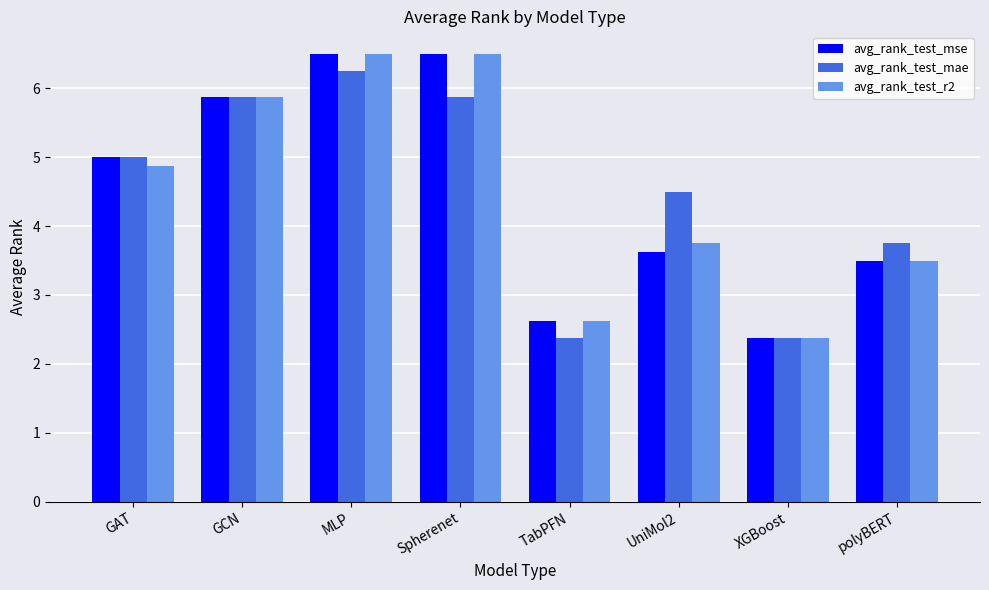

What are all the series names shown in the legend?

avg_rank_test_mse, avg_rank_test_mae, avg_rank_test_r2